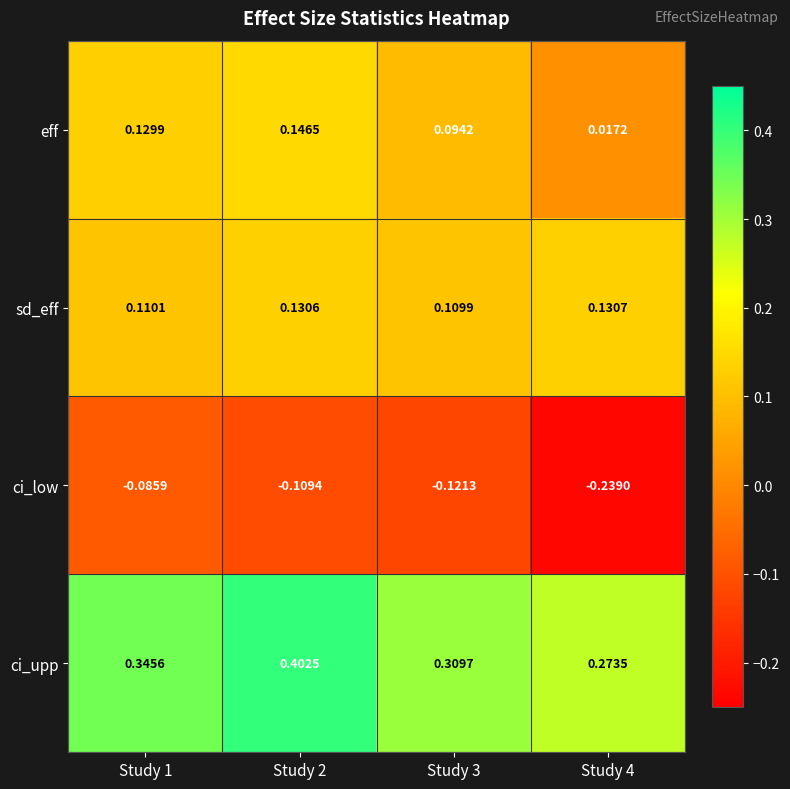

What is the difference between the highest and lowest values at Study 2?

0.5